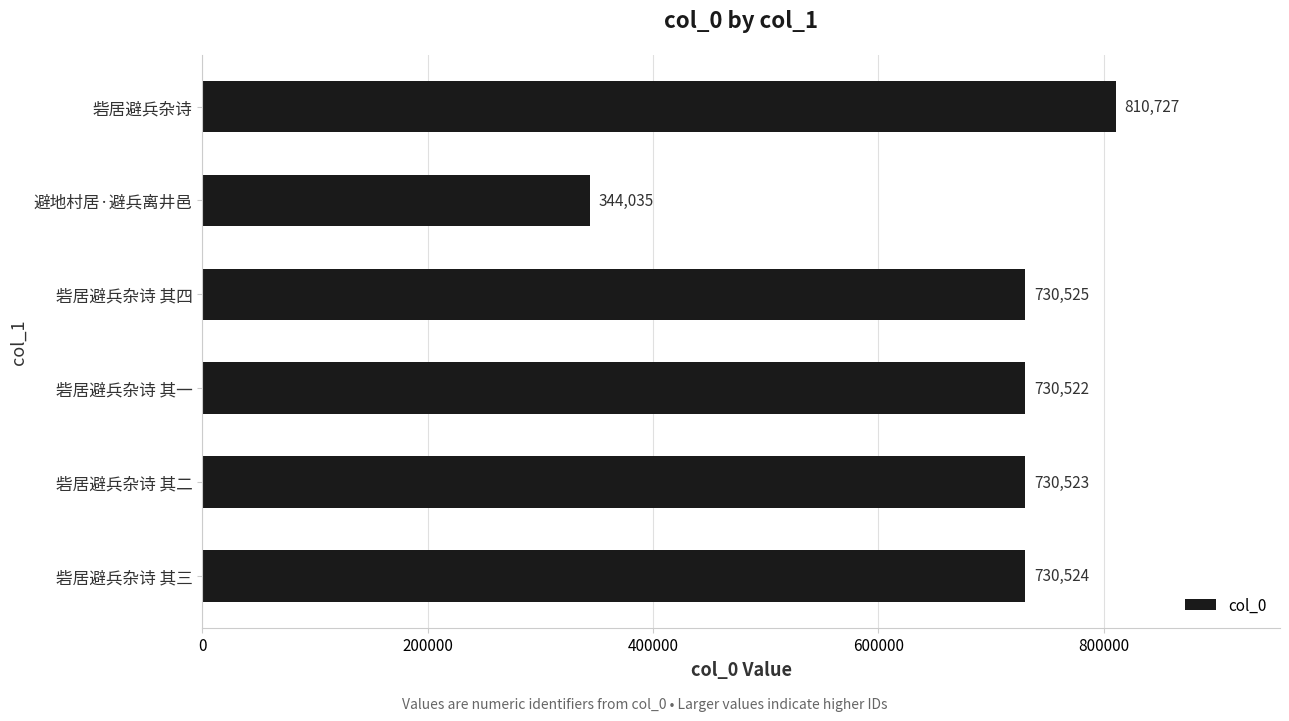

Between 砦居避兵杂诗 其二 and 砦居避兵杂诗 其四, which is larger?

砦居避兵杂诗 其四